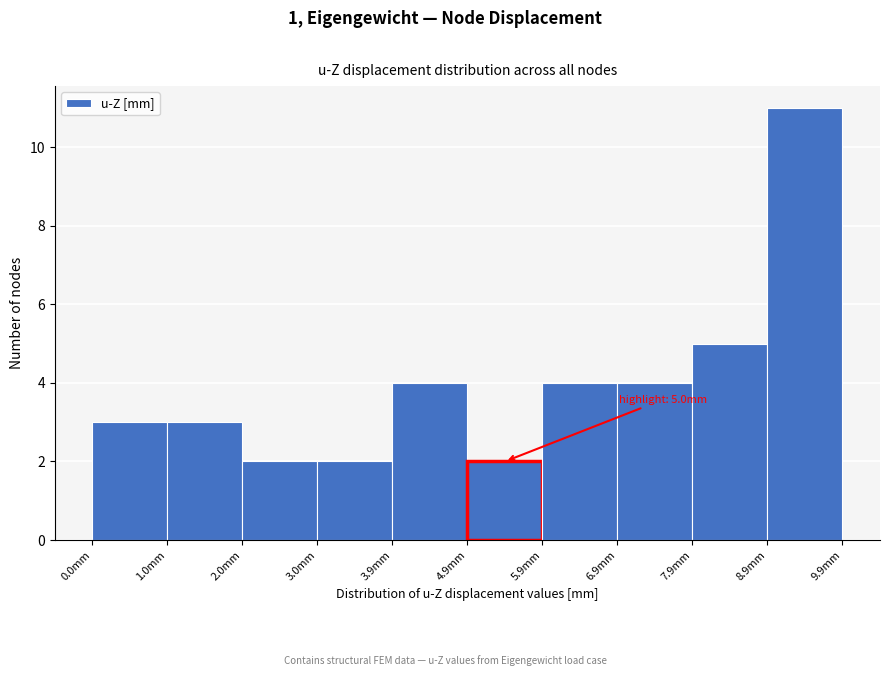

Which range on the x-axis has the tallest bar?

8.9 to 9.9